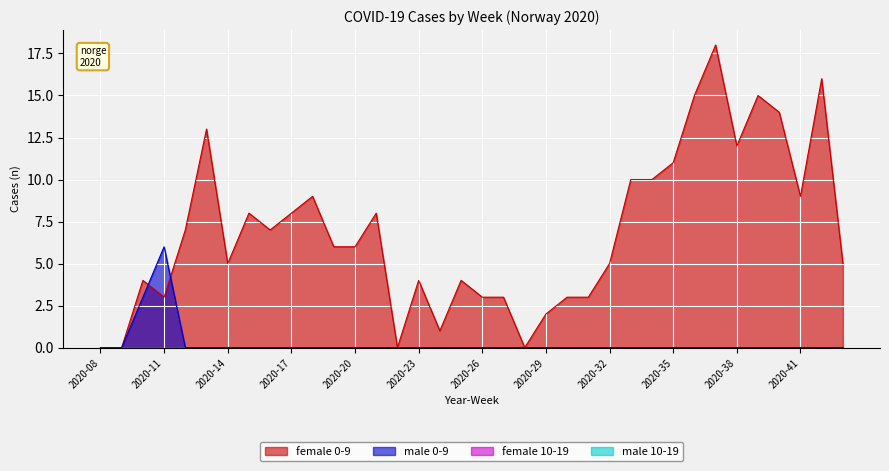

Does the chart display data point markers on the line(s)?

No